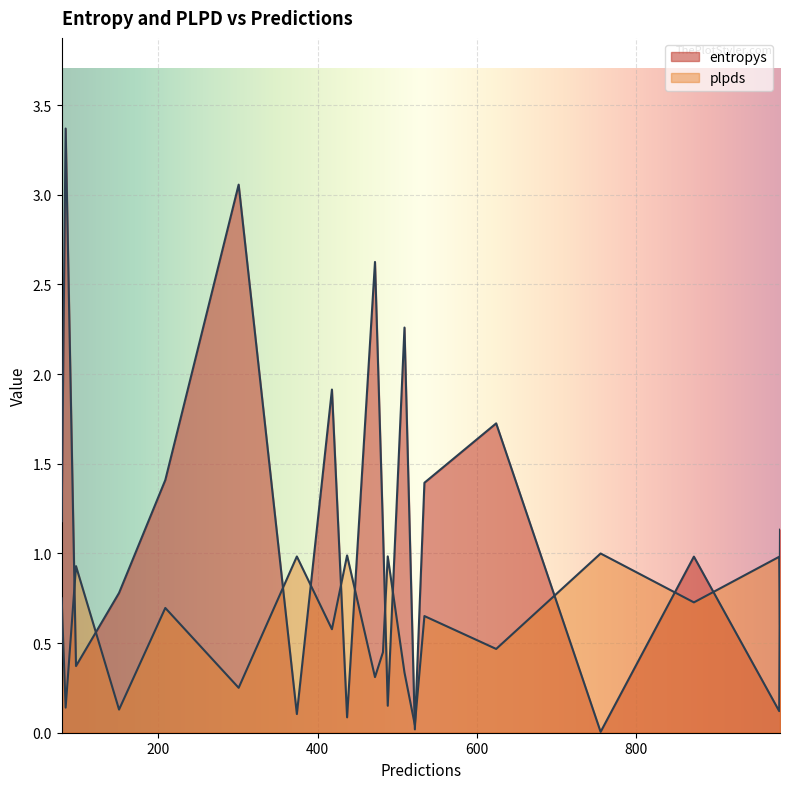

The entropys series shows 0.1 at 437. True or false?

True